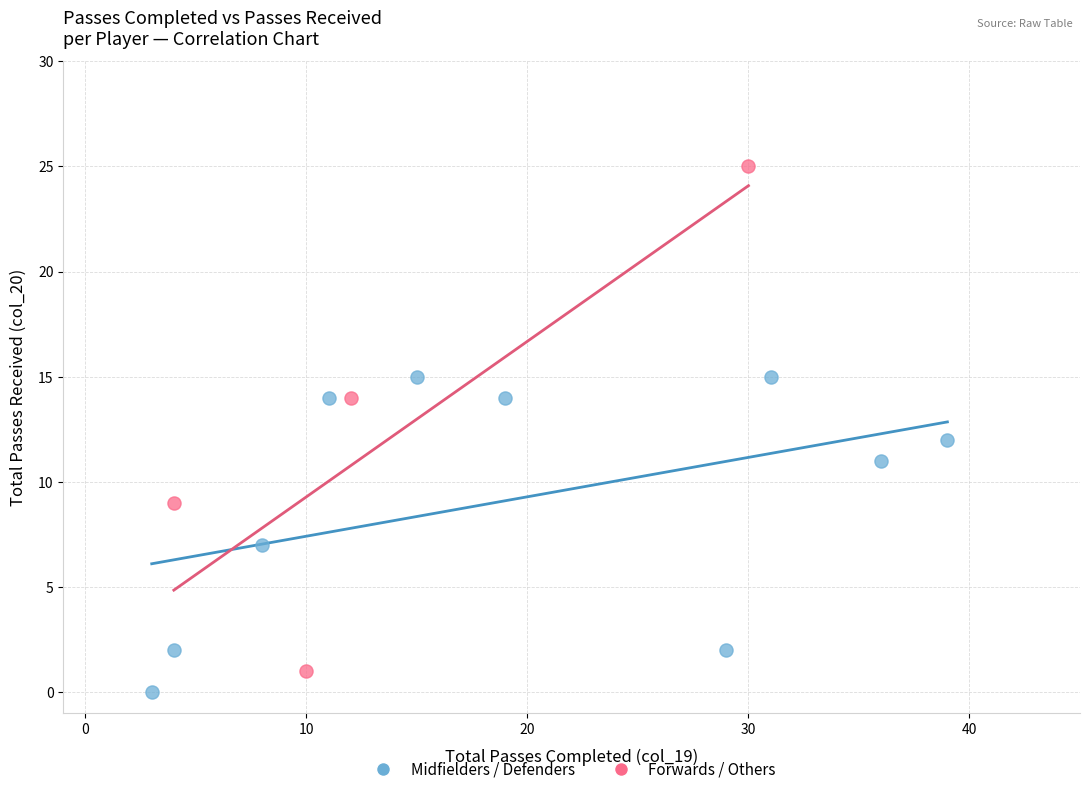

Which series has the largest Y range (max minus min)?

Forwards / Others